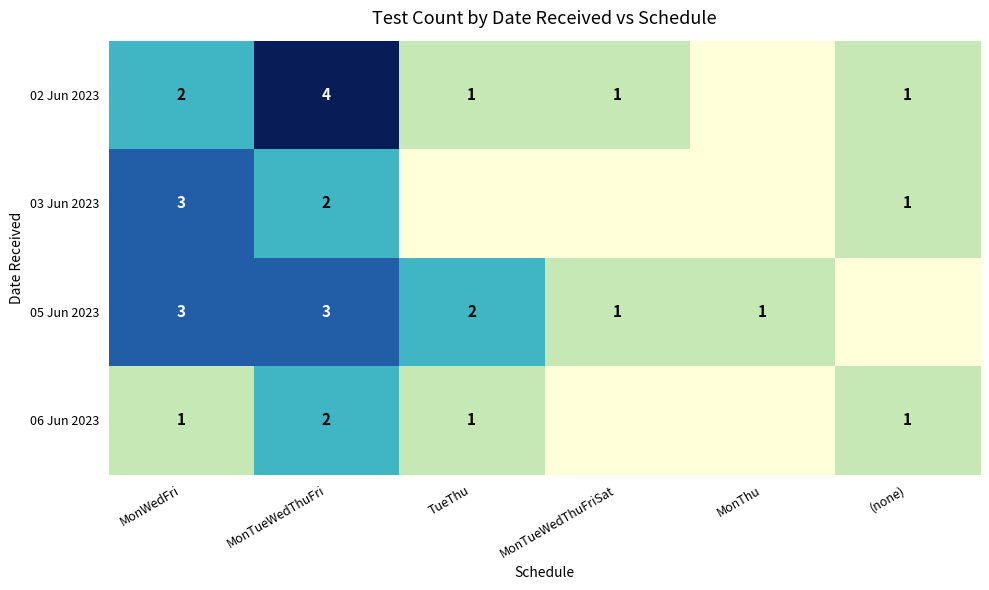

What is the sum of the 05 Jun 2023 values at MonWedFri and MonTueWedThuFriSat?

4